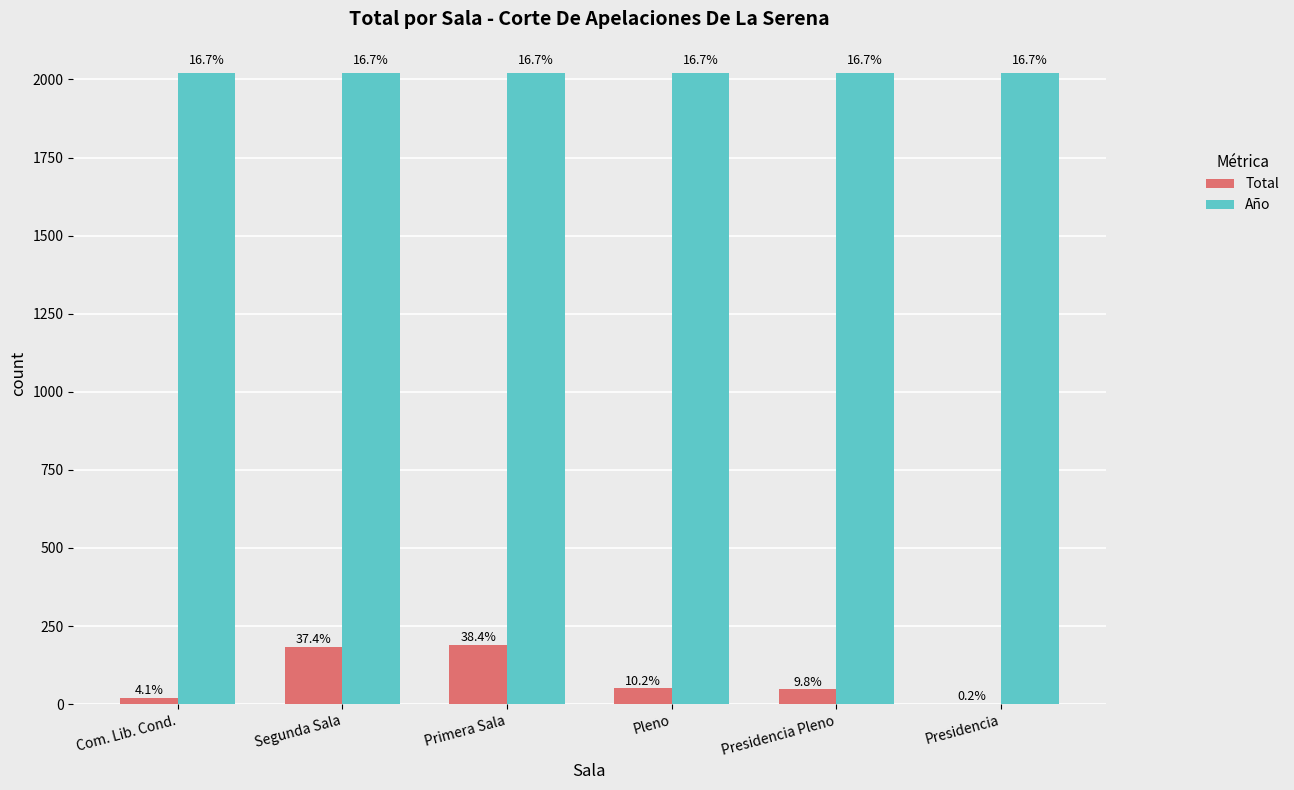

What are all the series names shown in the legend?

Total, Año